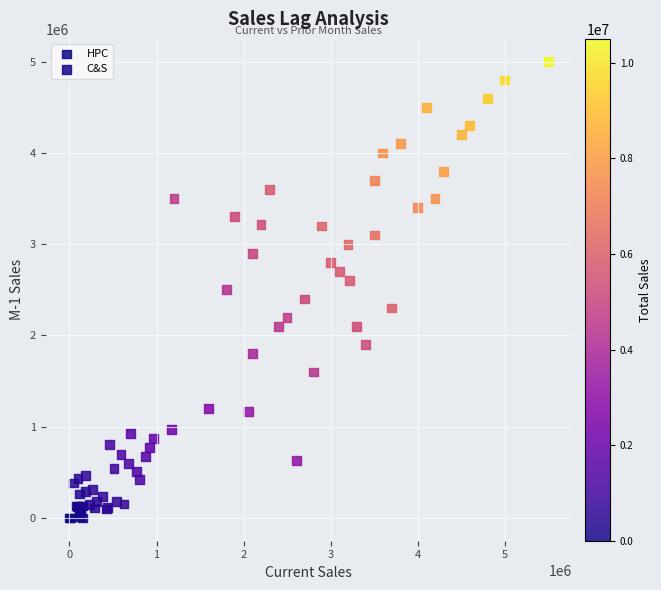

Which series reaches the maximum Y coordinate?

C&S